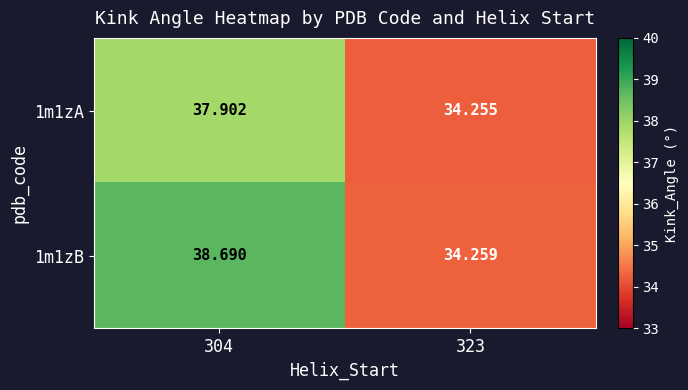

Is the value of 1m1zB at 323 greater than the value of 1m1zA at 323?

Yes